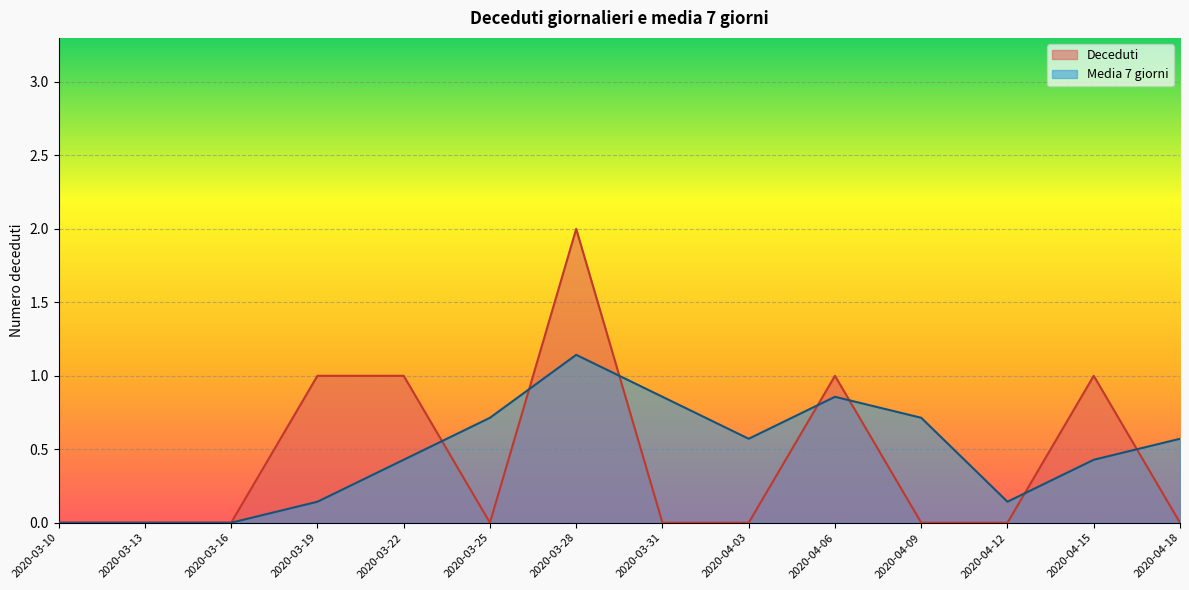

What position from the right is 2020-03-31?

7